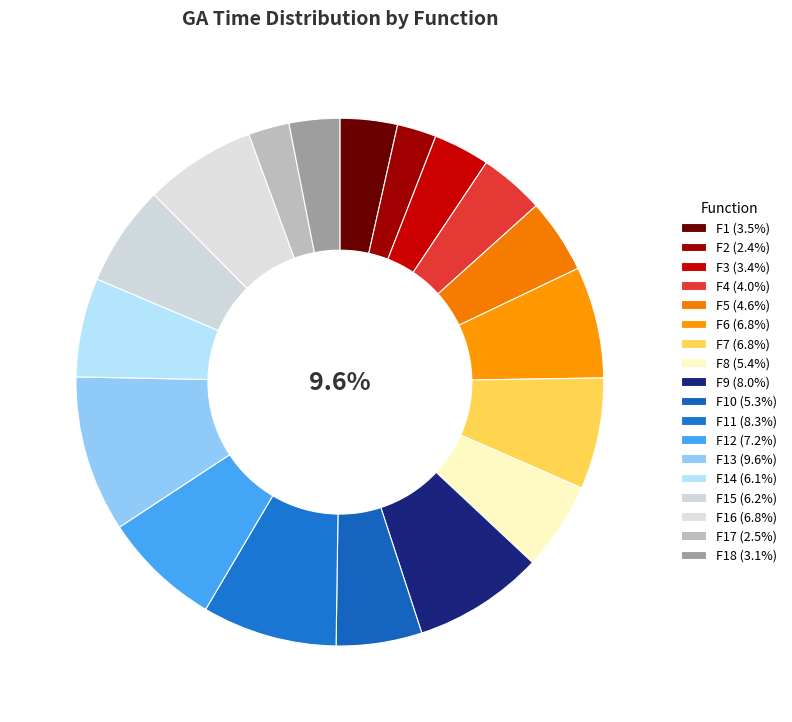

Does F16 represent more than half of the total?

No